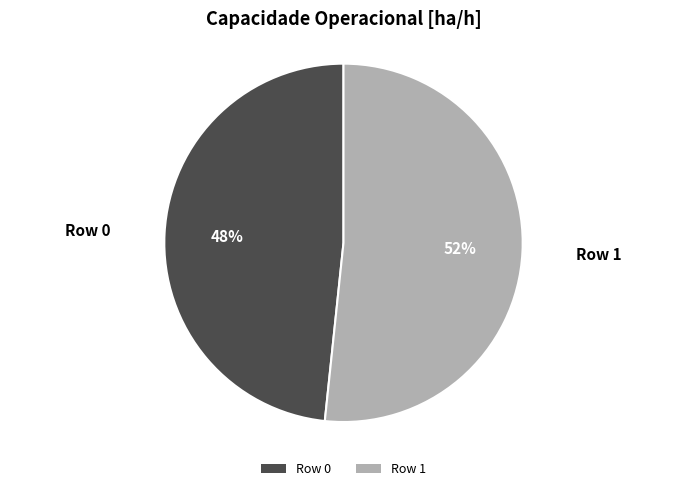

To the nearest percent, what percentage of the pie is Row 0?

48%